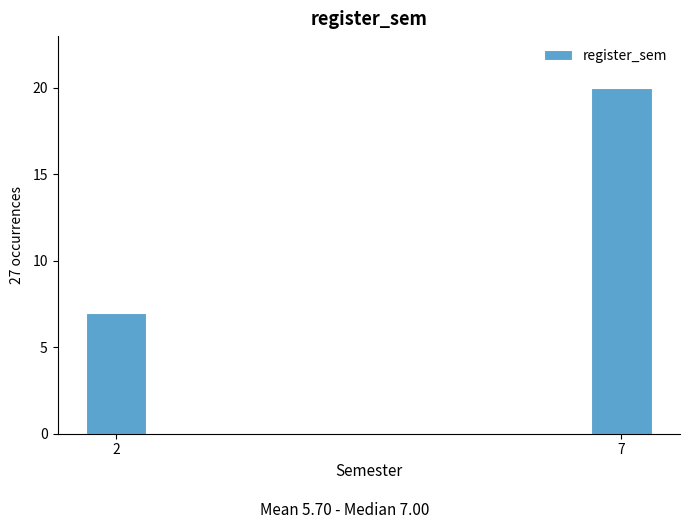

Reading left to right, extract all data points from this chart.

2=7	7=20